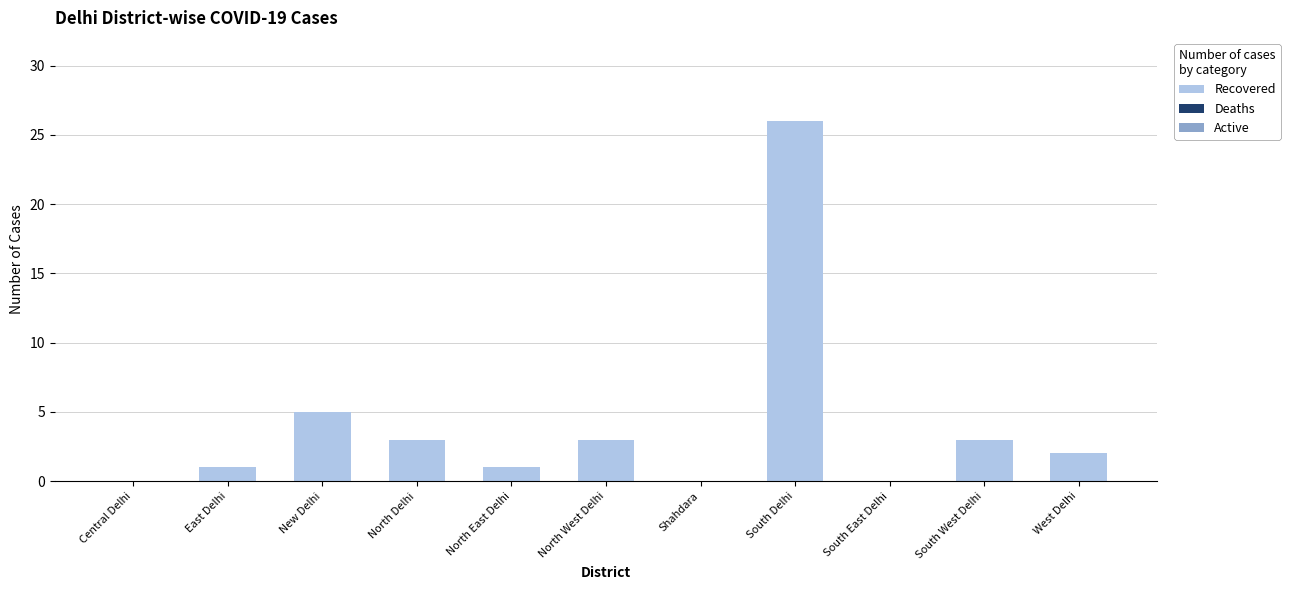

Reading left to right, list all the values displayed in this chart.

Central Delhi=0	East Delhi=1	New Delhi=5	North Delhi=3	North East Delhi=1	North West Delhi=3	Shahdara=0	South Delhi=26	South East Delhi=0	South West Delhi=3	West Delhi=2